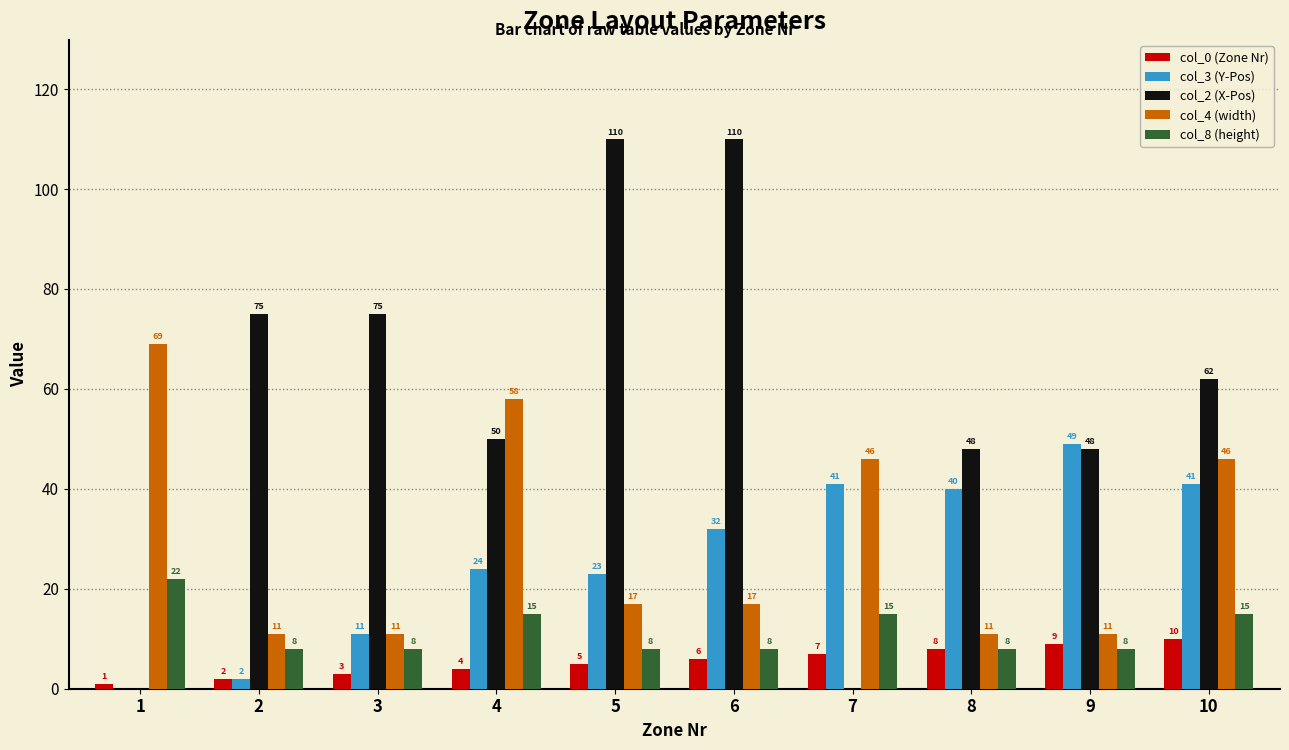

Count the col_8 (height) values in the range 8 to 15.

9